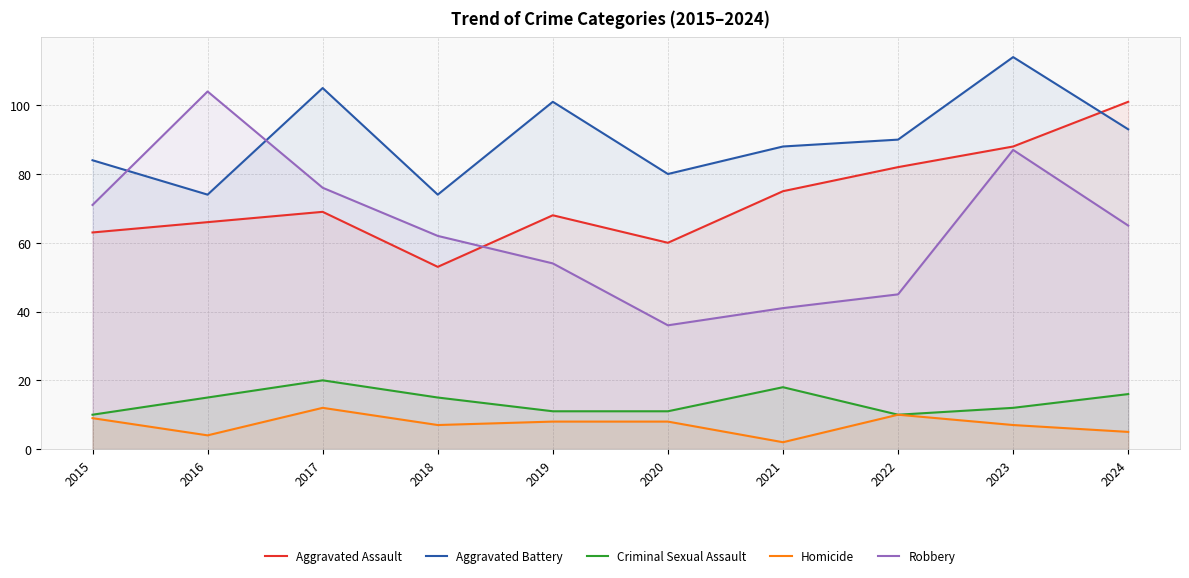

Which has a higher value, 2024 or 2016?

2024